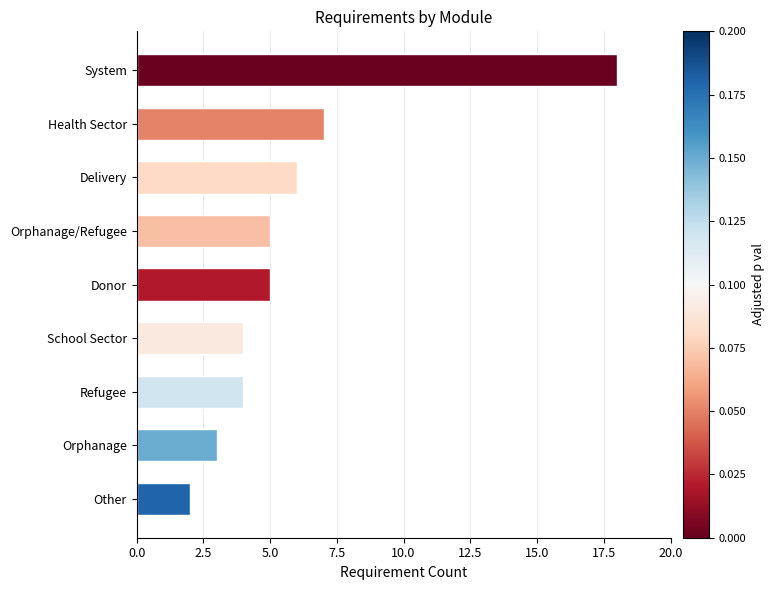

Reading bottom to top, list all the values displayed in this chart.

2	3	4	4	5	5	6	7	18